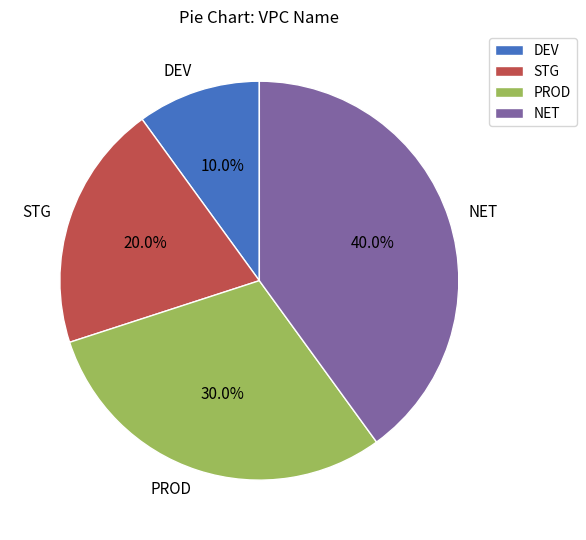

Combined, what portion of the pie is NET and STG?

60.0%